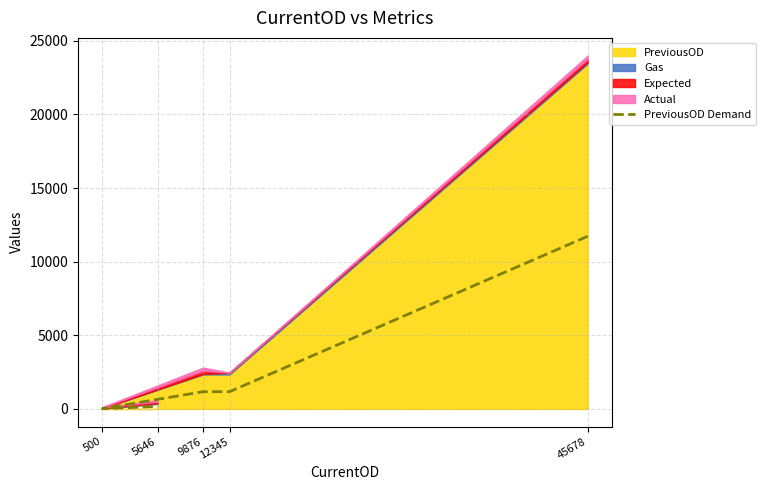

What is the ratio of the value at 9876 to the value at 500?

66.9